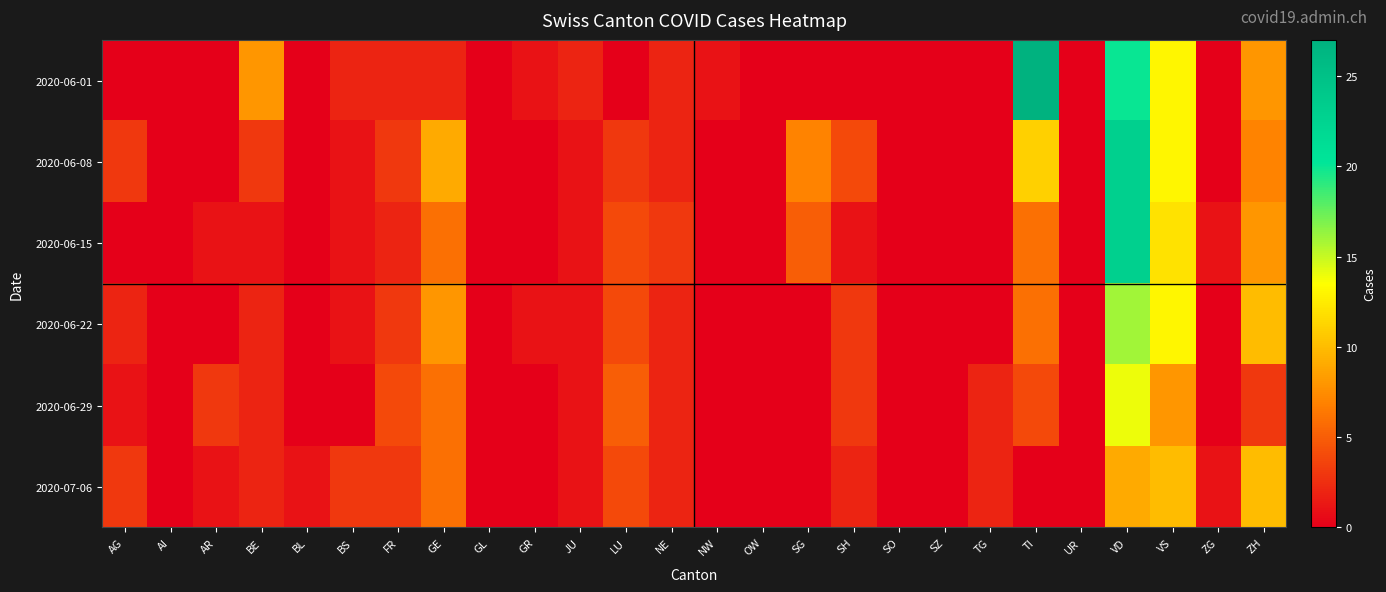

Reading left to right, what are all the values shown in this chart?

2020-06-01: AG=0	AI=0	AR=0	BE=8	BL=0	BS=2	FR=2	GE=2	GL=0	GR=1	JU=2	LU=0	NE=2	NW=1	OW=0	SG=0	SH=0	SO=0	SZ=0	TG=0	TI=27	UR=0	VD=20	VS=13	ZG=0	ZH=8
2020-06-08: AG=3	AI=0	AR=0	BE=3	BL=0	BS=1	FR=3	GE=9	GL=0	GR=0	JU=1	LU=3	NE=2	NW=0	OW=0	SG=7	SH=4	SO=0	SZ=0	TG=0	TI=11	UR=0	VD=23	VS=13	ZG=0	ZH=7
2020-06-15: AG=0	AI=0	AR=1	BE=1	BL=0	BS=1	FR=2	GE=6	GL=0	GR=0	JU=1	LU=4	NE=3	NW=0	OW=0	SG=5	SH=1	SO=0	SZ=0	TG=0	TI=6	UR=0	VD=23	VS=12	ZG=1	ZH=8
2020-06-22: AG=2	AI=0	AR=0	BE=2	BL=0	BS=1	FR=3	GE=8	GL=0	GR=1	JU=1	LU=4	NE=2	NW=0	OW=0	SG=0	SH=3	SO=0	SZ=0	TG=0	TI=6	UR=0	VD=16	VS=13	ZG=0	ZH=10
2020-06-29: AG=1	AI=0	AR=3	BE=2	BL=0	BS=0	FR=4	GE=6	GL=0	GR=0	JU=1	LU=5	NE=2	NW=0	OW=0	SG=0	SH=3	SO=0	SZ=0	TG=2	TI=4	UR=0	VD=14	VS=8	ZG=0	ZH=3
2020-07-06: AG=3	AI=0	AR=1	BE=2	BL=1	BS=3	FR=3	GE=6	GL=0	GR=0	JU=1	LU=4	NE=2	NW=0	OW=0	SG=0	SH=2	SO=0	SZ=0	TG=2	TI=0	UR=0	VD=9	VS=10	ZG=1	ZH=10